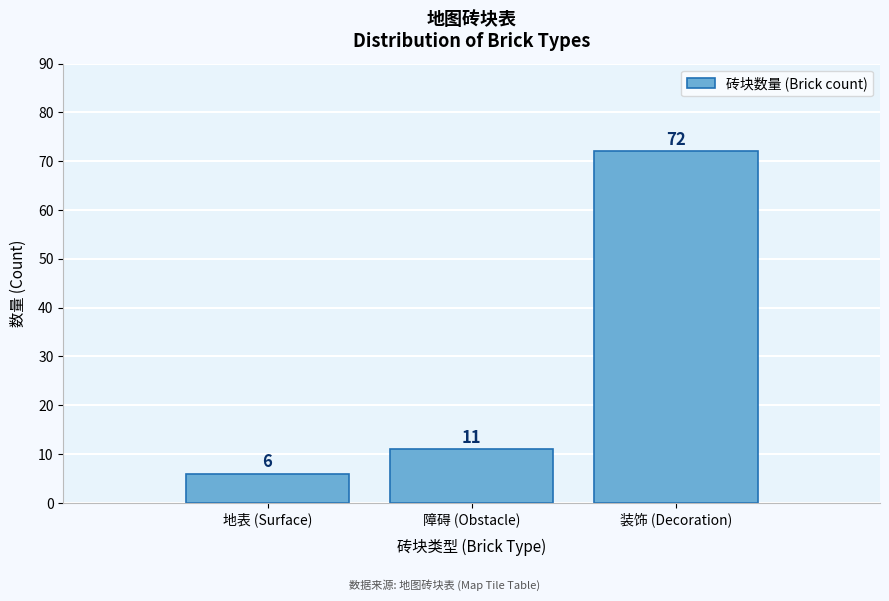

Reading left to right, transcribe all the data shown in this chart.

6	11	72